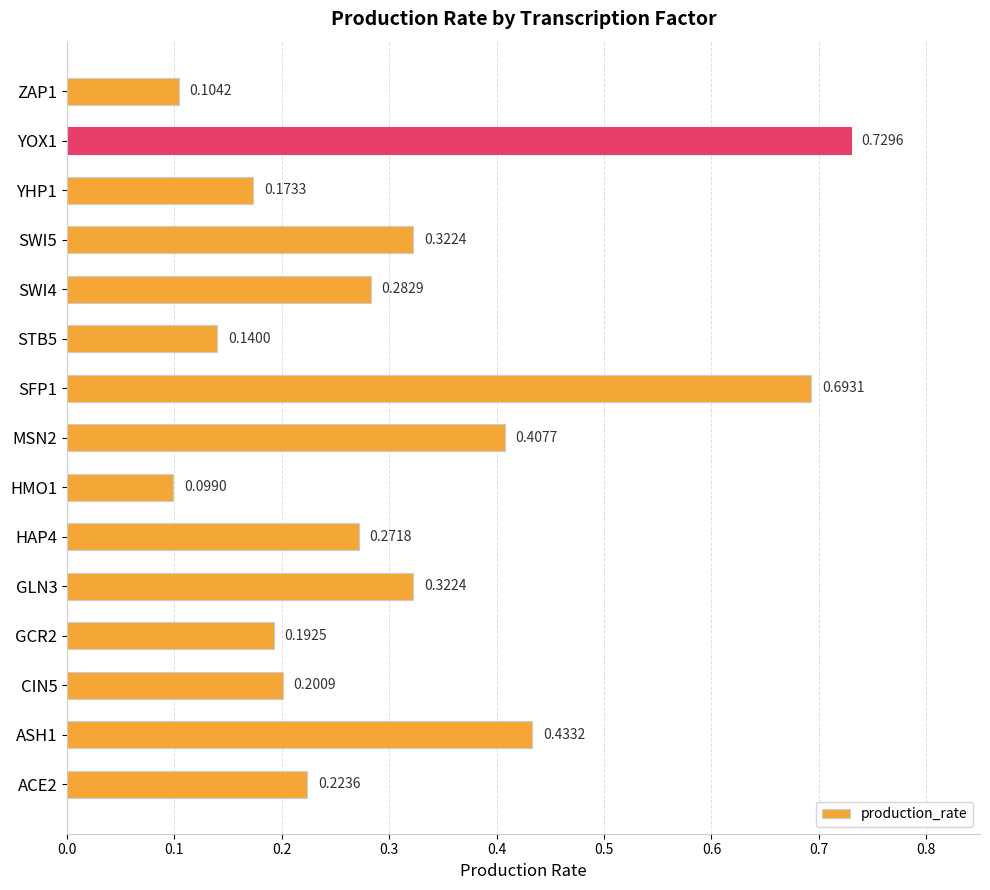

What is the difference between the maximum and minimum values?

0.6